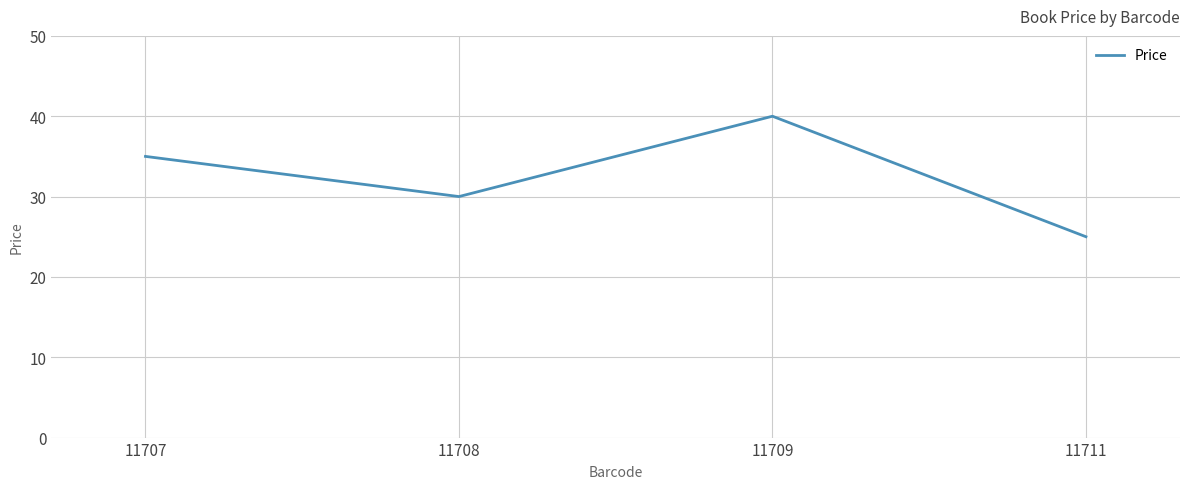

Rank the categories by value from highest to lowest.

11709, 11707, 11708, 11711